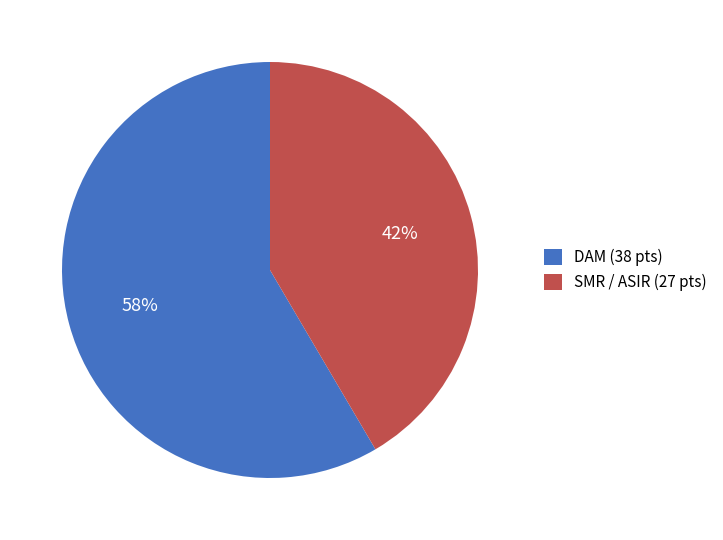

To the nearest percent, what is the combined percentage of SMR / ASIR (27 pts) and DAM (38 pts)?

100%